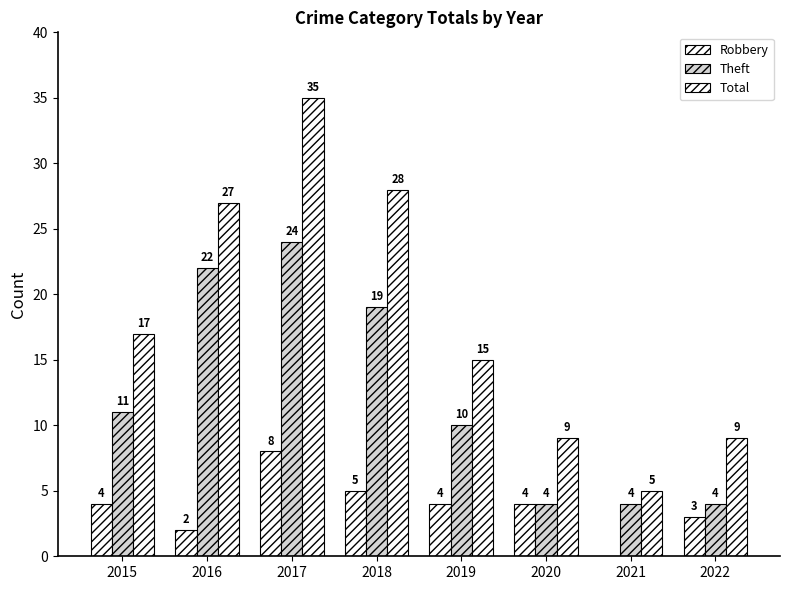

Are the bars grouped side by side (vs. stacked)?

Yes